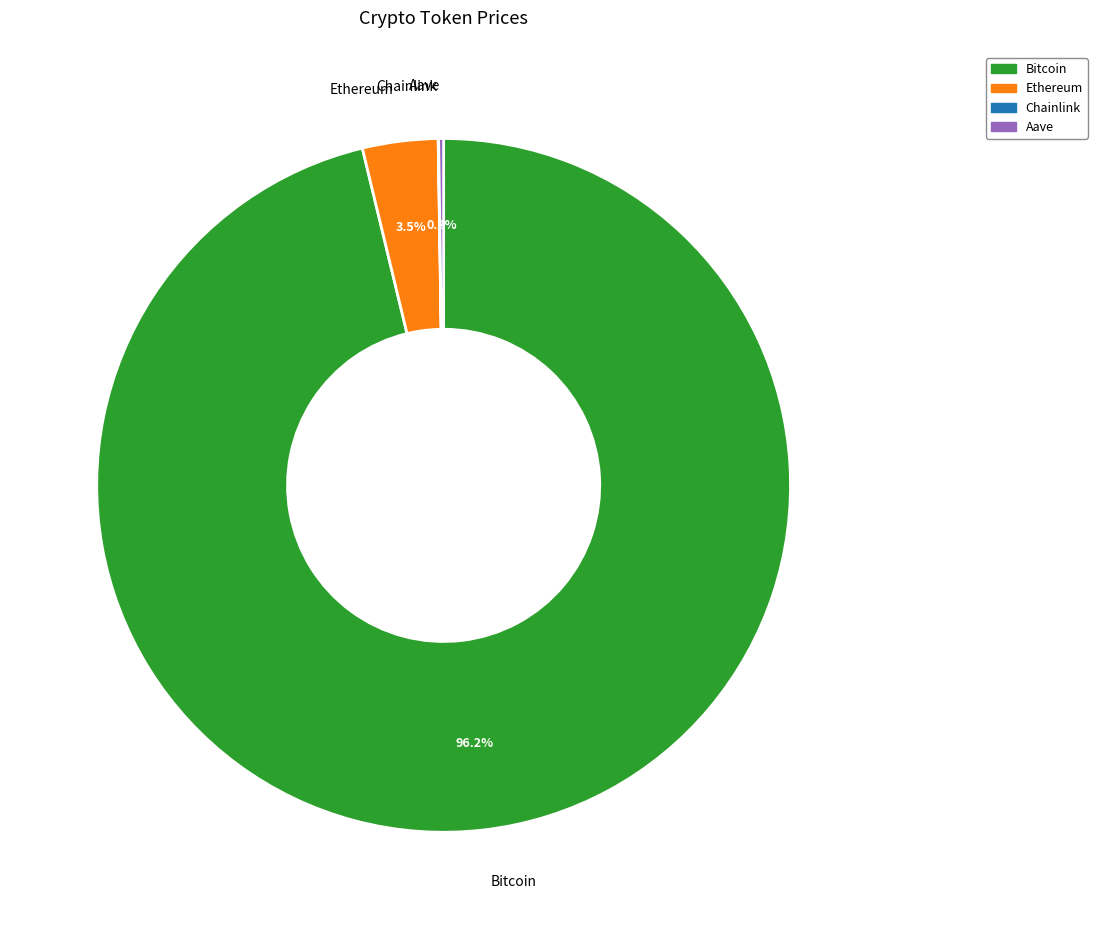

Which slice is the largest?

Bitcoin